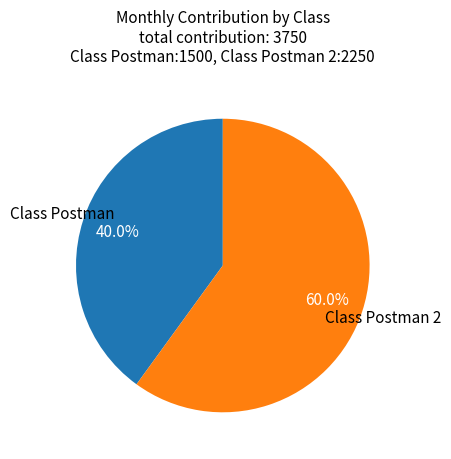

Does Class Postman represent more than half of the total?

No